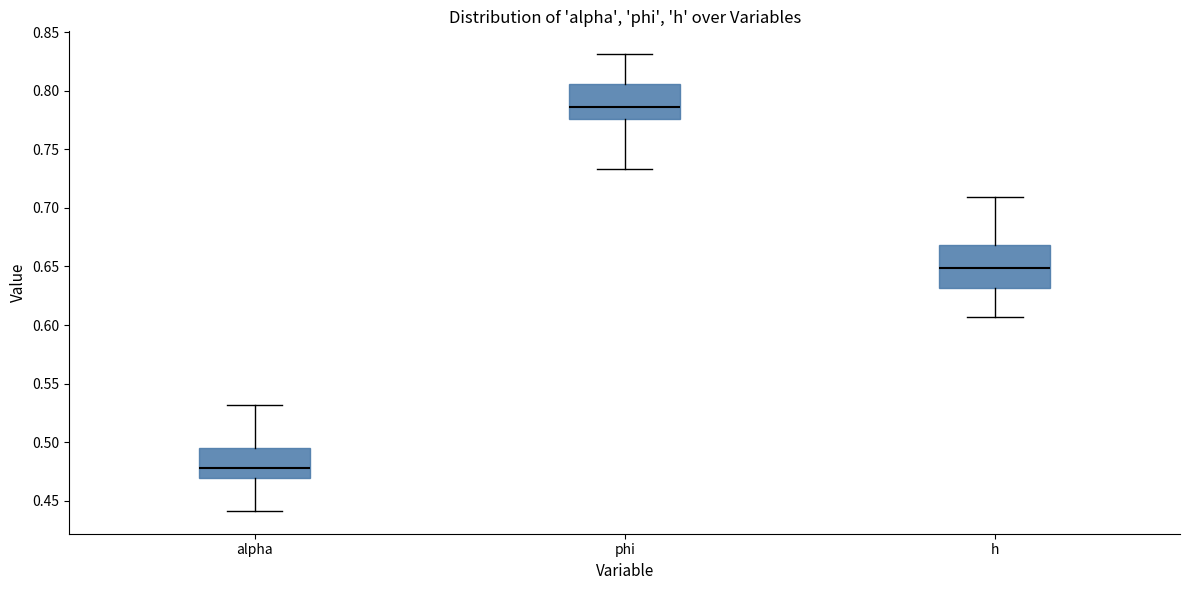

Reading left to right, read every box against the y-axis: the position of its median line, the range the box covers, and the ends of its whiskers. The values are not printed on the chart, so give them approximately, as read against the axis.

alpha: median 0.480, box 0.470 to 0.495, whiskers 0.440 to 0.530
phi: median 0.785, box 0.775 to 0.805, whiskers 0.735 to 0.830
h: median 0.650, box 0.630 to 0.670, whiskers 0.605 to 0.710